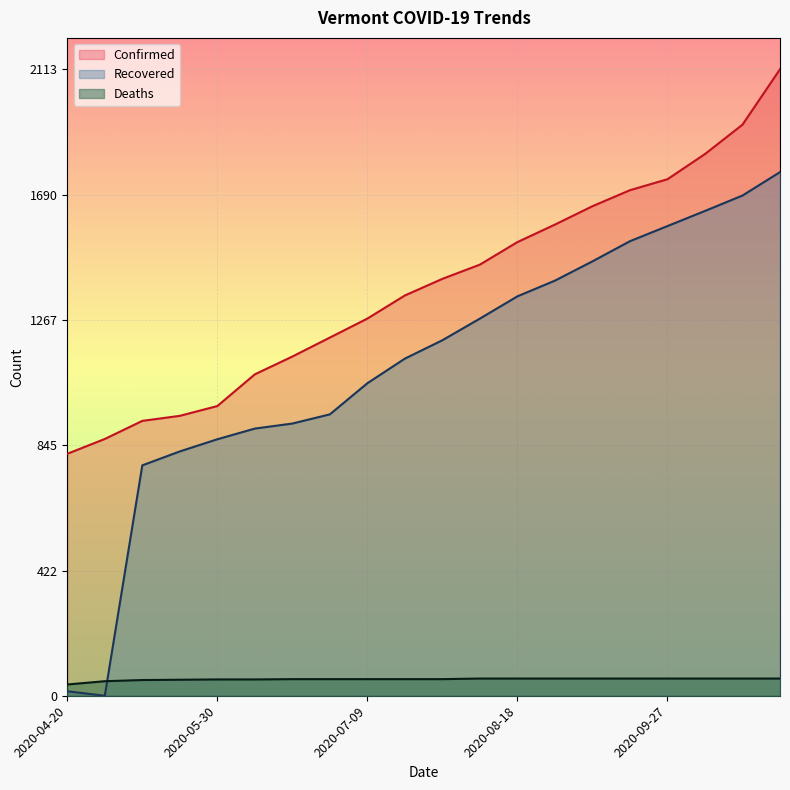

At how many categories does at least one series exceed 442?

20